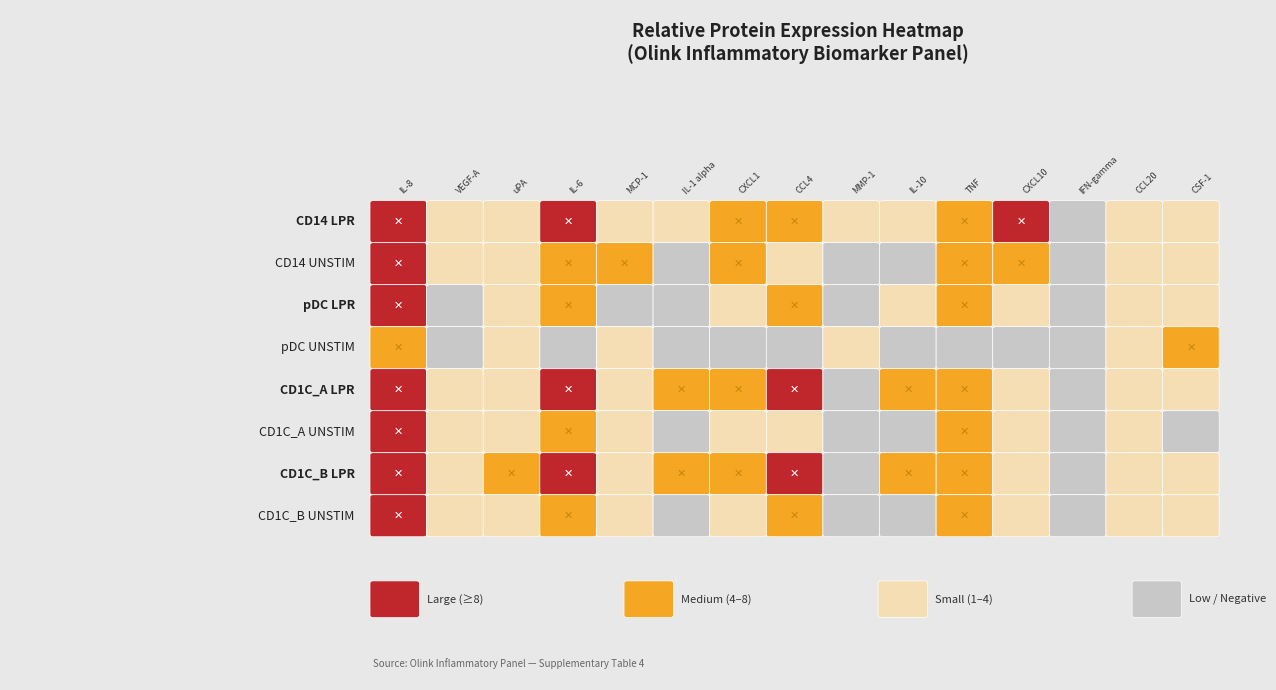

What is the difference between the maximum and minimum values in the pDC UNSTIM series?

7.8